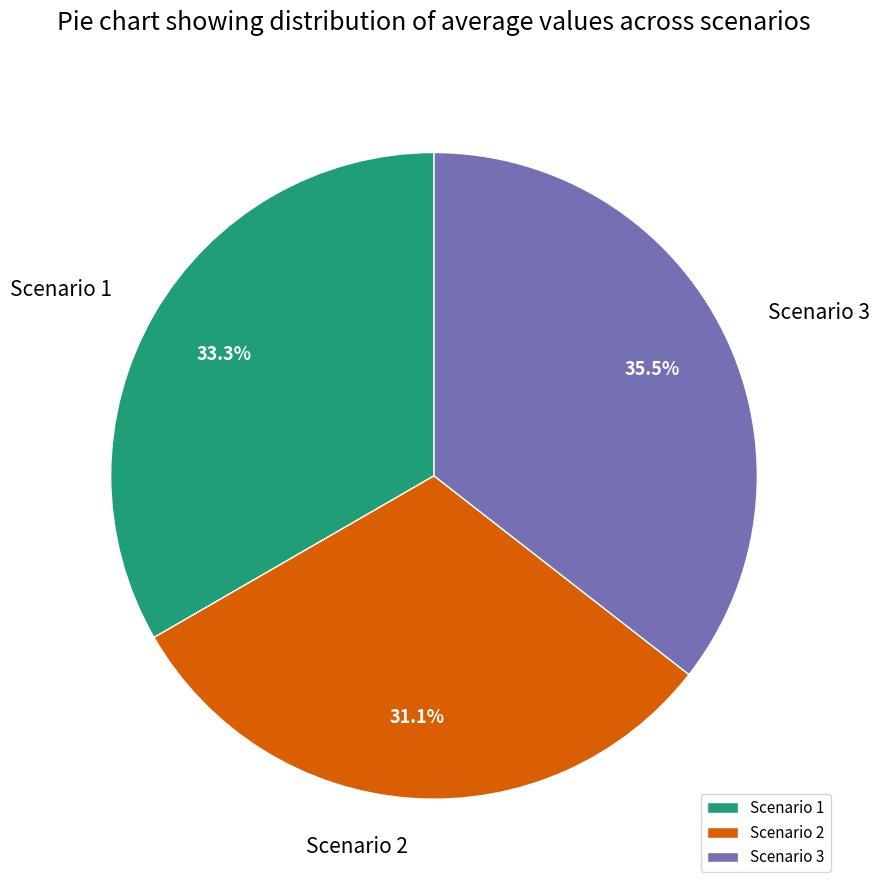

Which has a higher value, Scenario 2 or Scenario 1?

Scenario 1